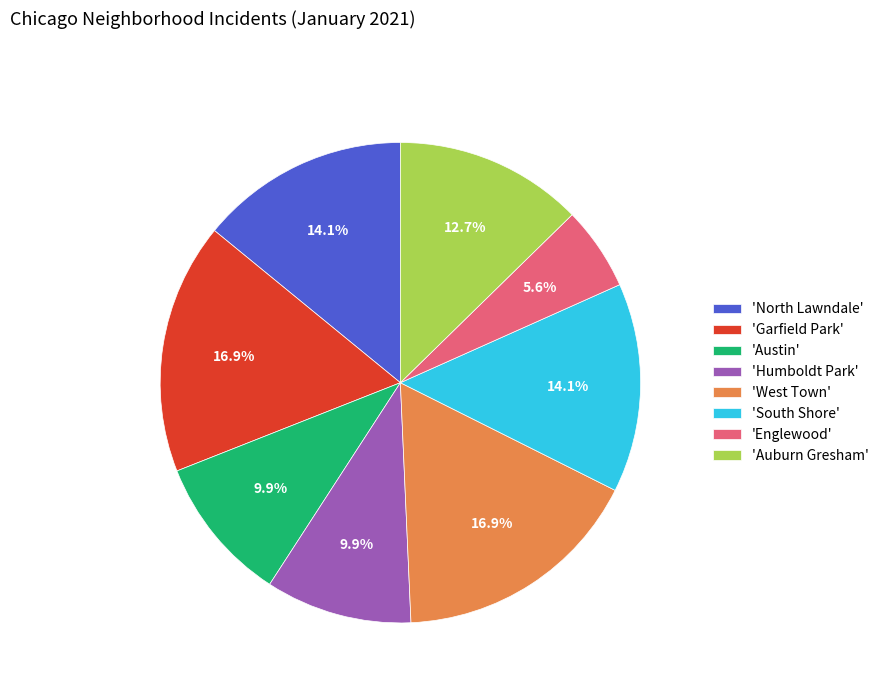

Do 'Humboldt Park' and 'Englewood' together represent more than half of the pie?

No